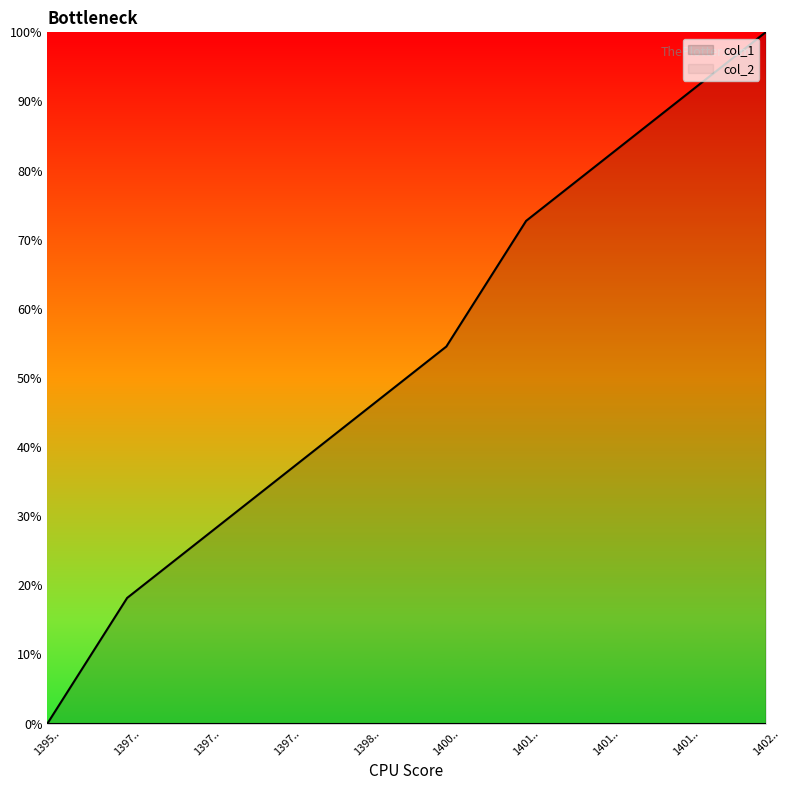

True or false: the data has more than 1 interior local peaks.

False